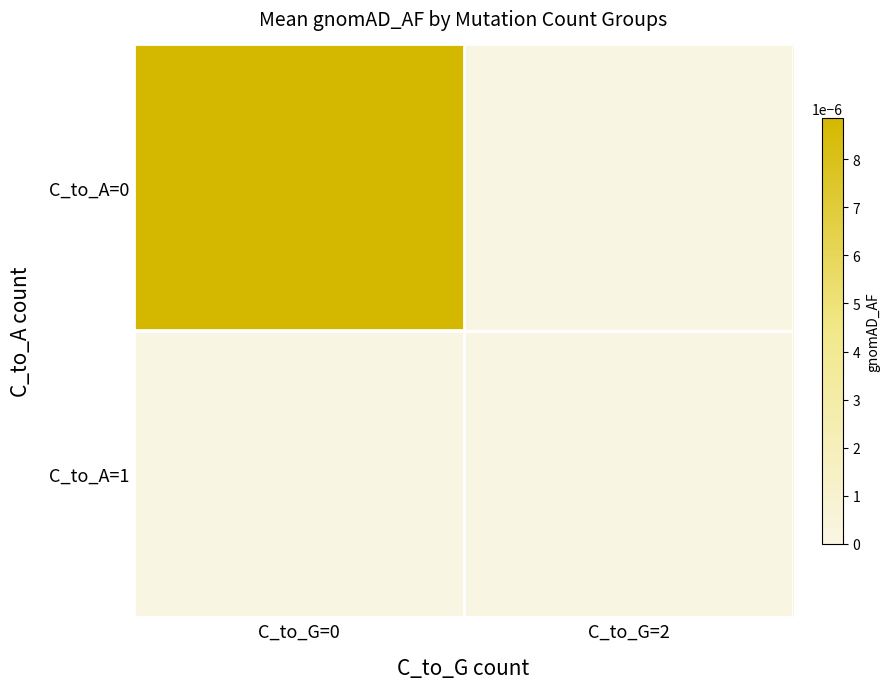

Between C_to_G=0 and C_to_G=2, which series saw the biggest shift?

C_to_A=0